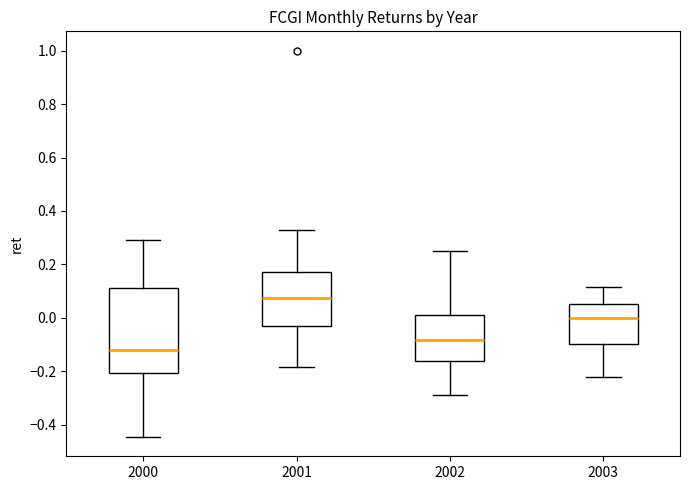

Where does the upper whisker of the box at x = 2001 end on the y-axis? The values are not printed on the chart, so give them approximately, as read against the axis.

0.32